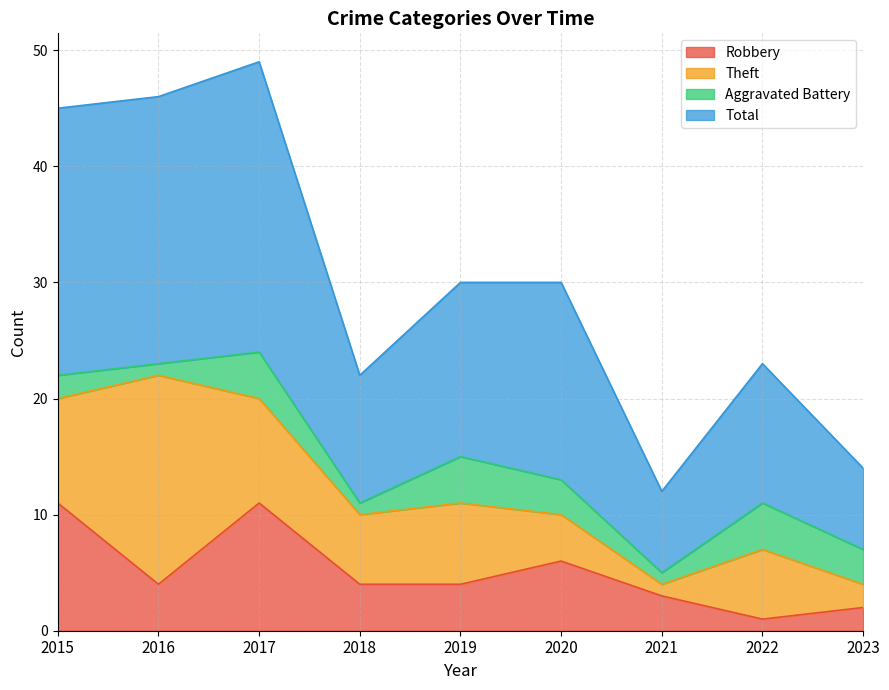

Which series changed the most between 2020 and 2022?

Total